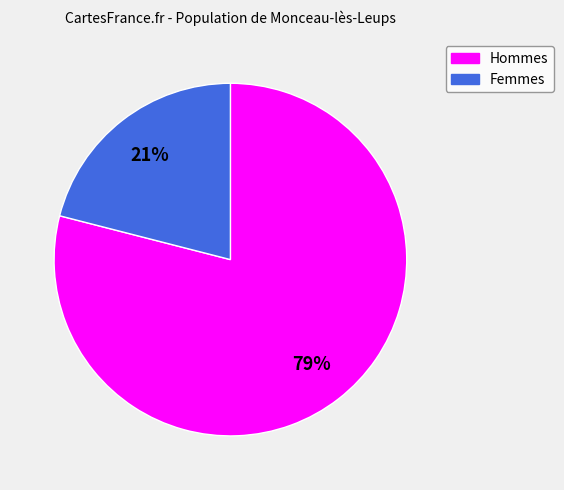

Count the number of slices in the pie.

2